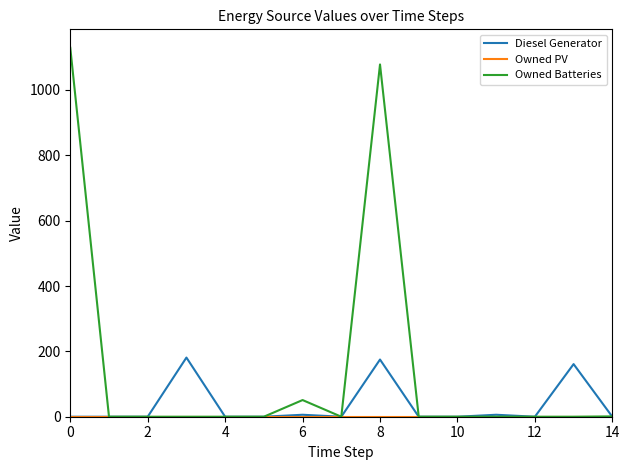

Which series has the widest spread of values?

Owned Batteries